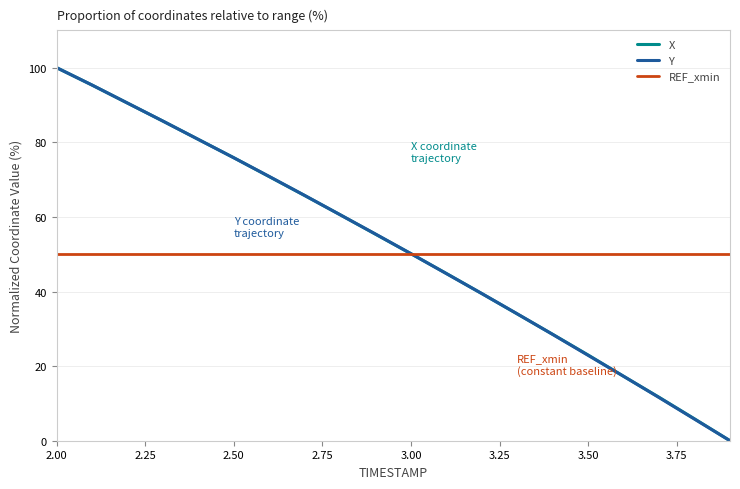

What is the maximum value shown in the chart?

100.0